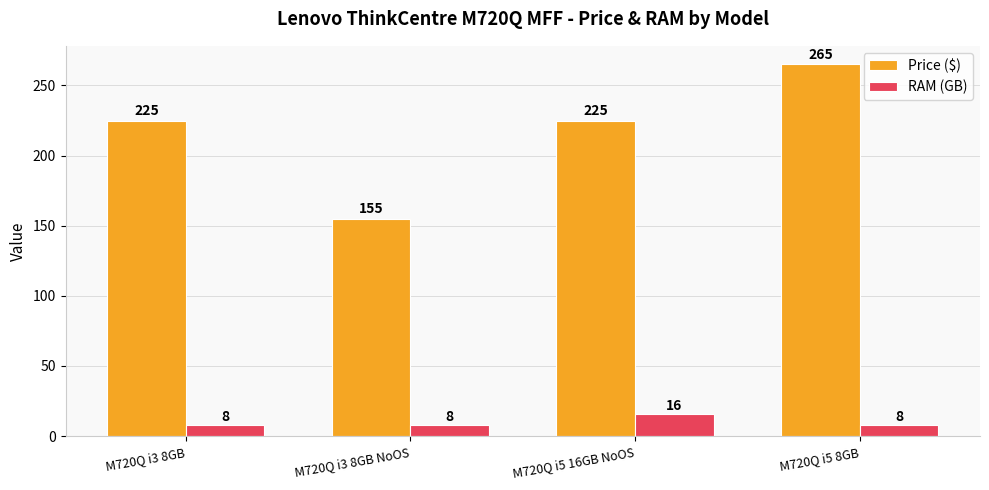

Count the RAM (GB) values in the range 8 to 16.

4